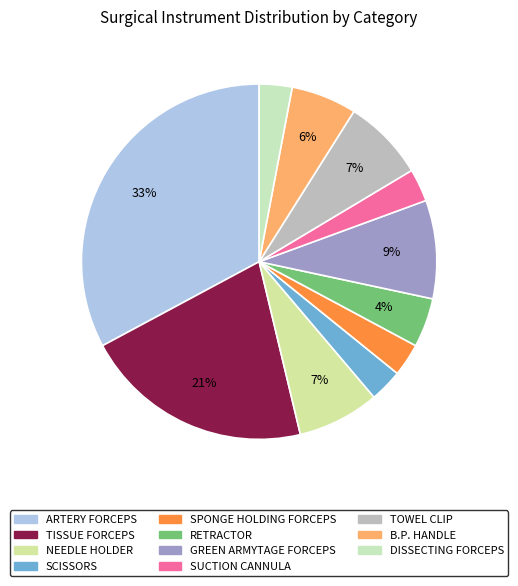

Is there any slice that represents more than half of the pie?

No